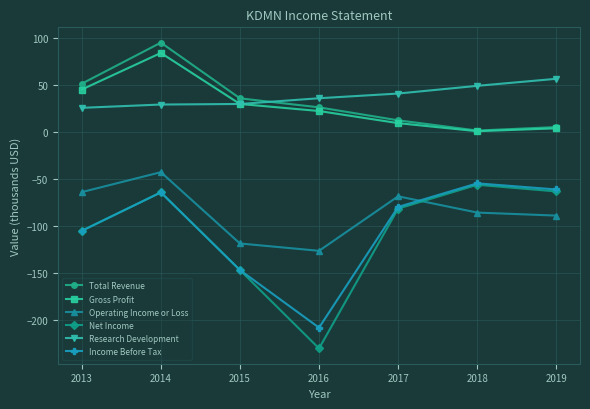

How many lines are shown in the chart?

6